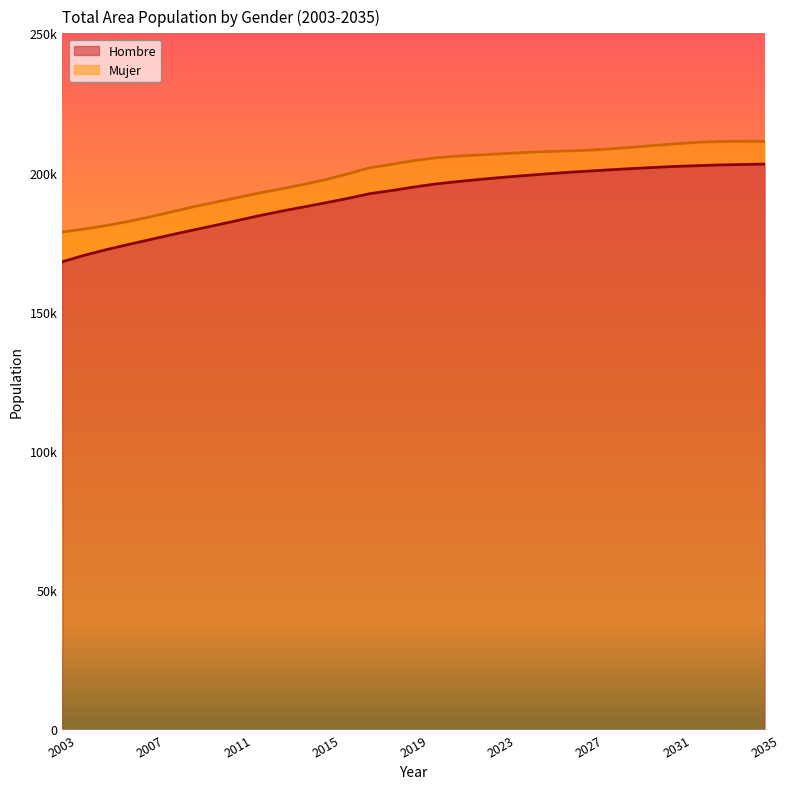

What is the approximate value of Mujer at 2033, to the nearest 100?

211100